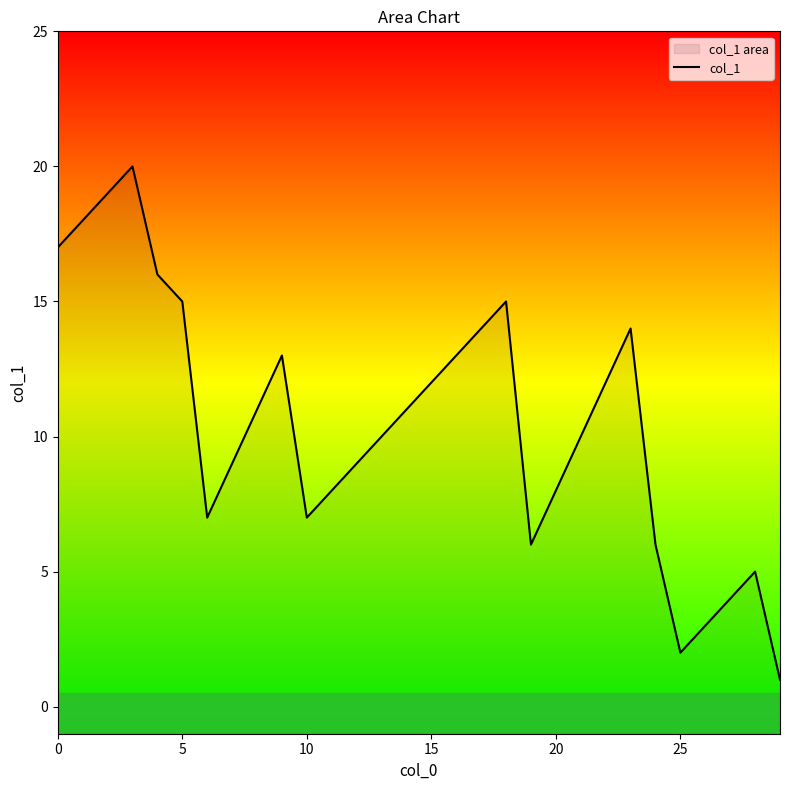

How many series are shown in this chart?

1